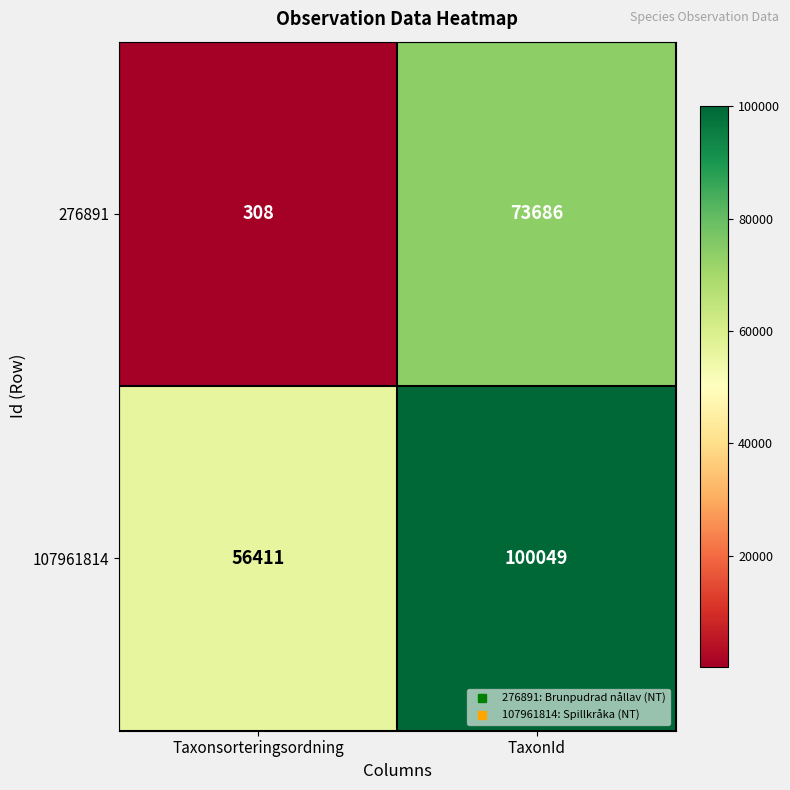

Which category has the lowest value in the 107961814 series?

Taxonsorteringsordning